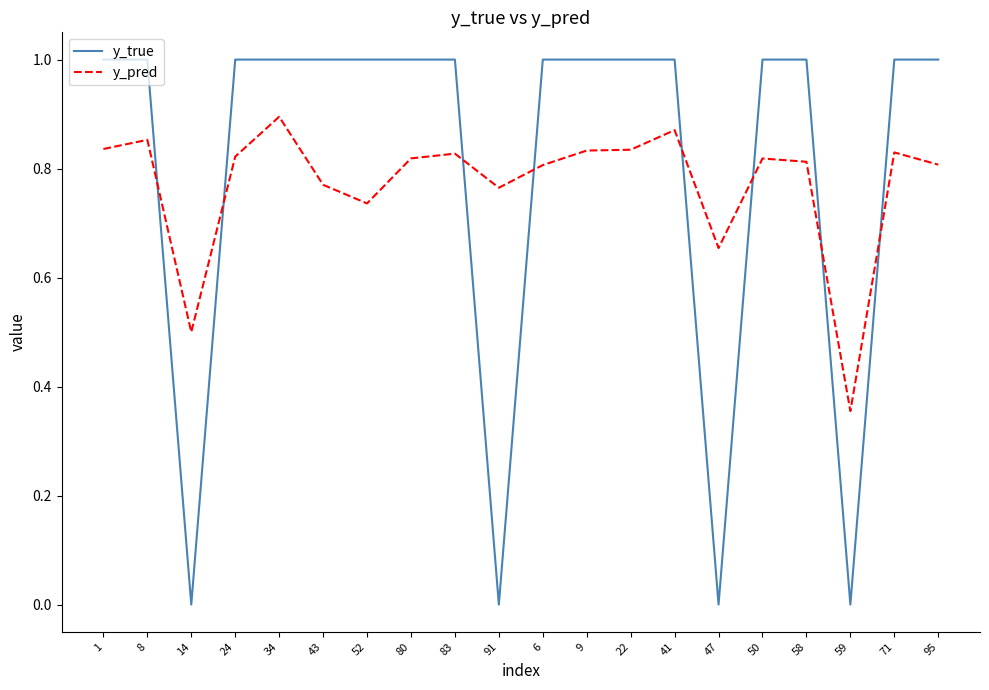

What is the spread (max minus min) of values at 95?

0.2